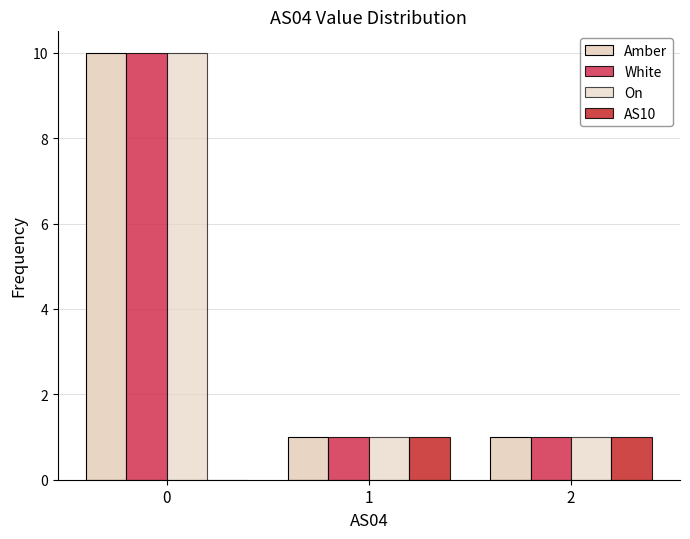

How many groups of bars are there?

3